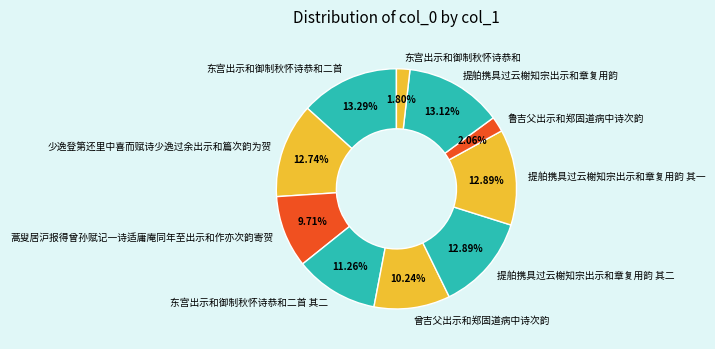

Does any single category account for the majority?

No